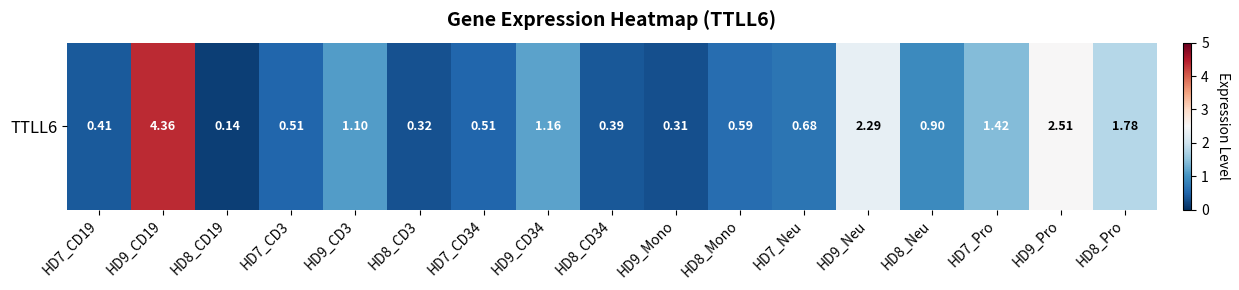

What is the sum of all values?

19.4